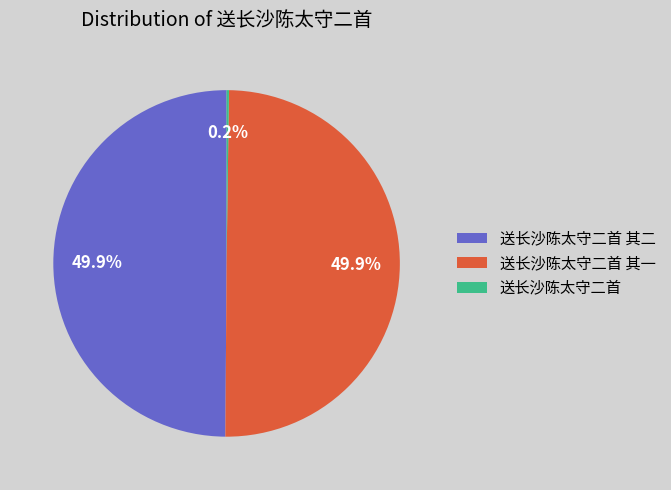

How many segments does this pie chart have?

3